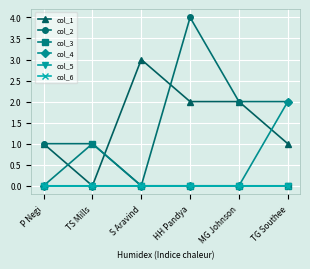

What position from the right is HH Pandya?

3